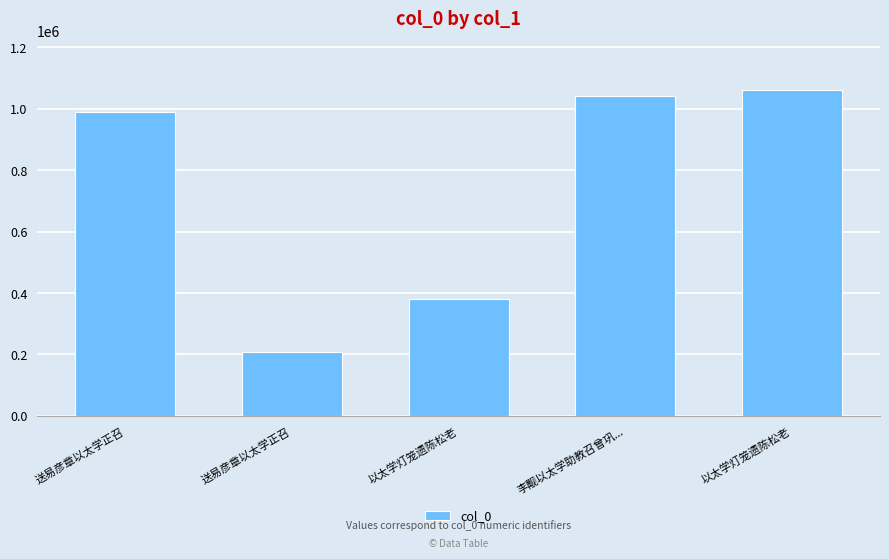

Rank the categories by value from lowest to highest.

送易彦章以太学正召, 以太学灯笼遗陈松老, 送易彦章以太学正召, 李觏以太学助教召曾巩..., 以太学灯笼遗陈松老